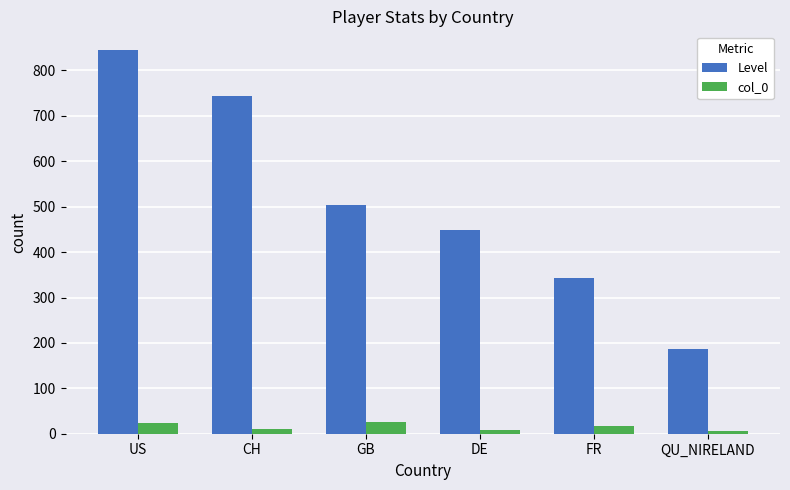

What is the difference between the maximum and minimum values in the col_0 series?

19